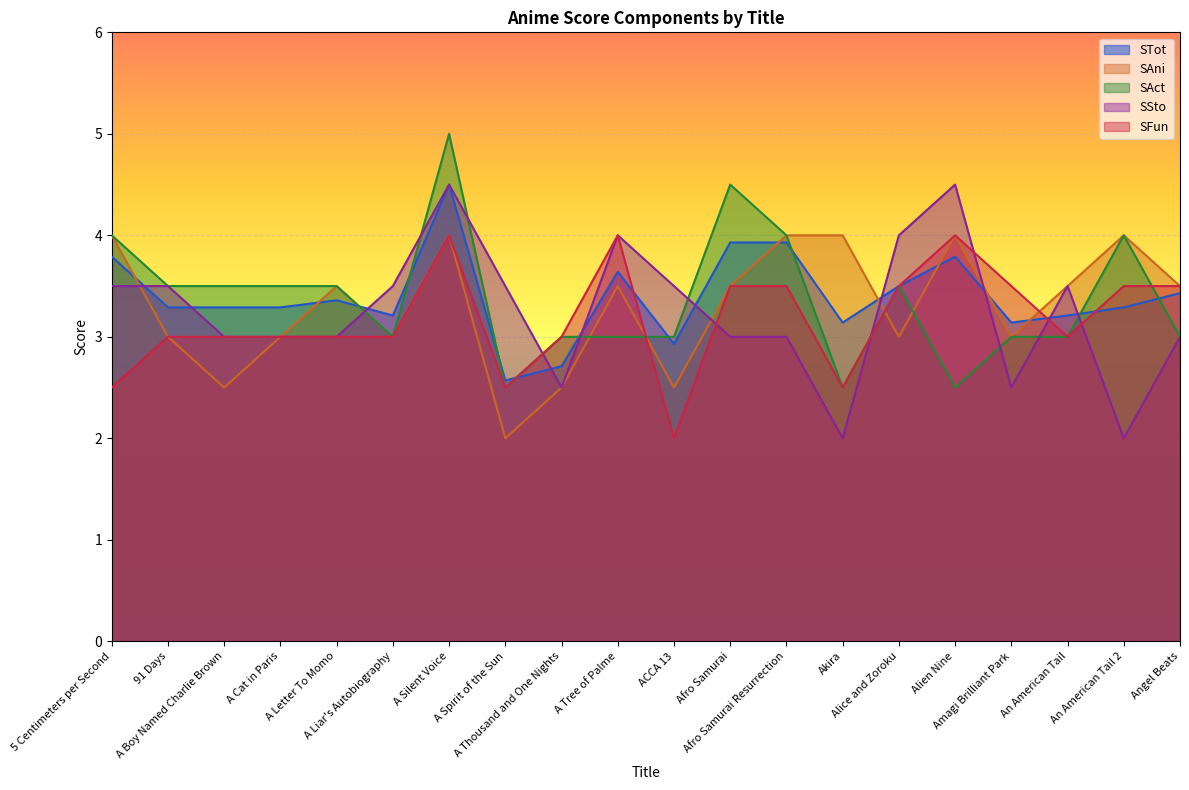

What is the sum of all SAct values?

67.5